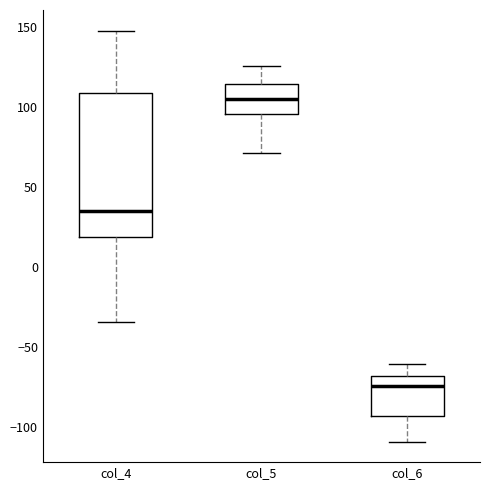

Reading left to right, transcribe this box plot: for each box, give where its median line is, the range the box spans, and where its two whiskers end, as read against the y-axis. The values are not printed on the chart, so give them approximately, as read against the axis.

col_4: median 35, box 20 to 110, whiskers -35 to 150
col_5: median 105, box 95 to 115, whiskers 70 to 125
col_6: median -75, box -95 to -70, whiskers -110 to -60